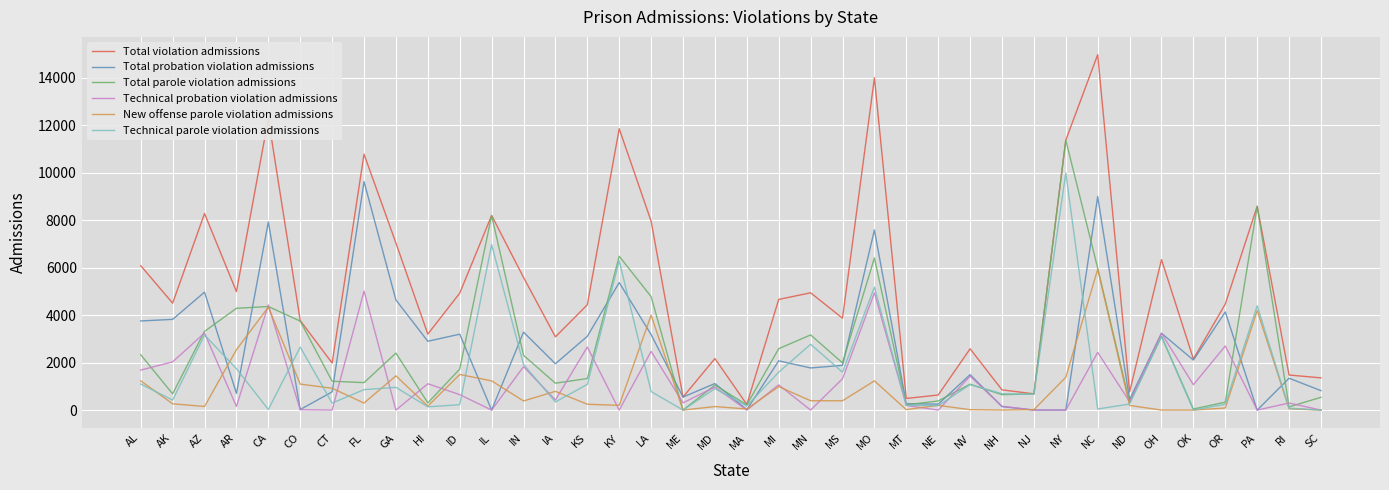

What is the greatest value displayed?

14964